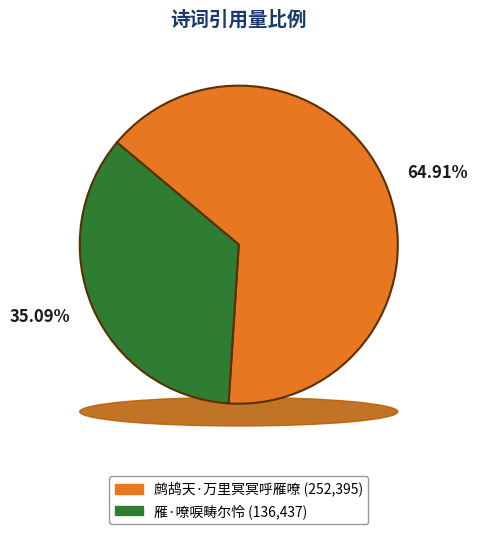

True or false: 鹧鸪天·万里冥冥呼雁嘹 accounts for 65% of the total.

True